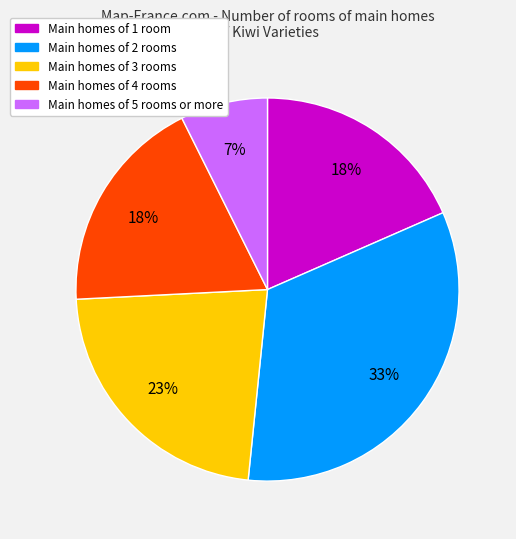

Does any single category account for the majority?

No